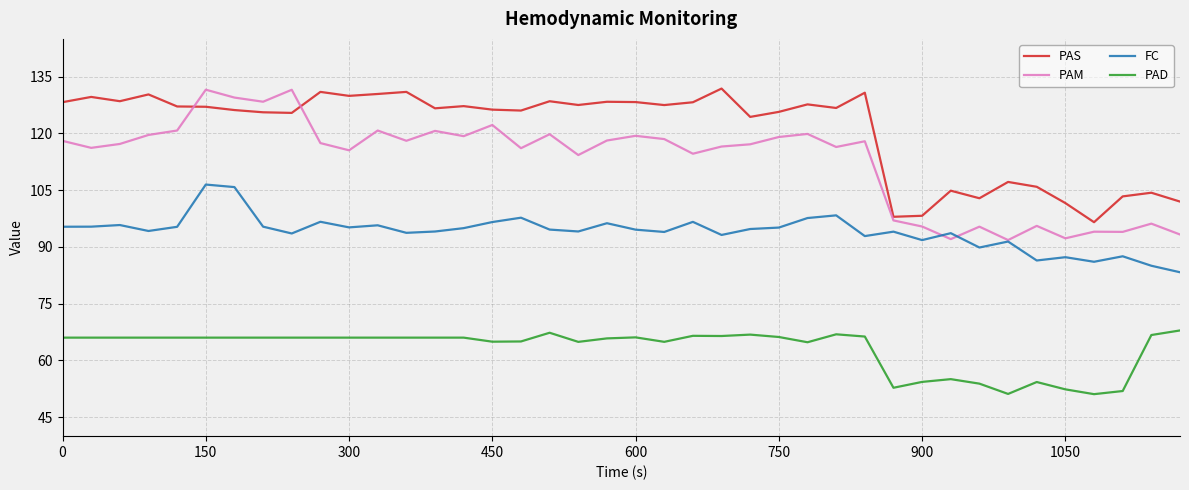

Which series has the widest spread of values?

PAM